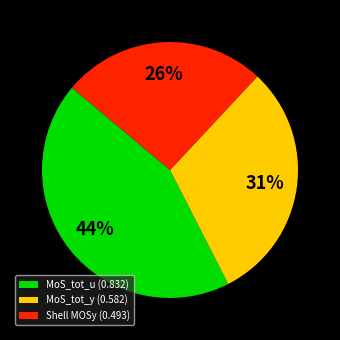

What is the ratio of the value at MoS_tot_y (0.582) to the value at Shell MOSy (0.493)?

1.2